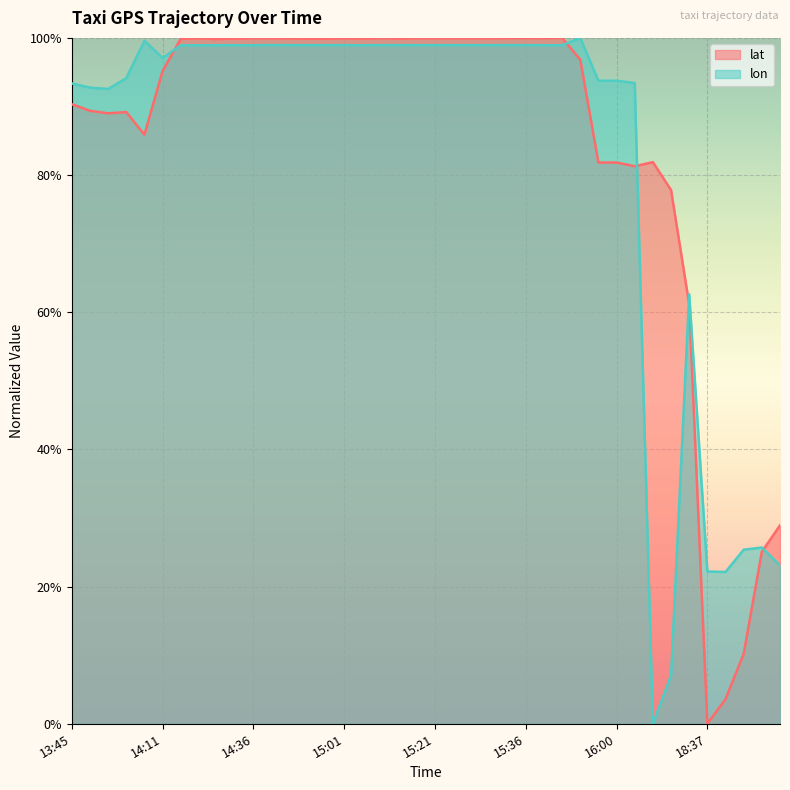

List the series in order of their peak value, lowest first.

lat, lon